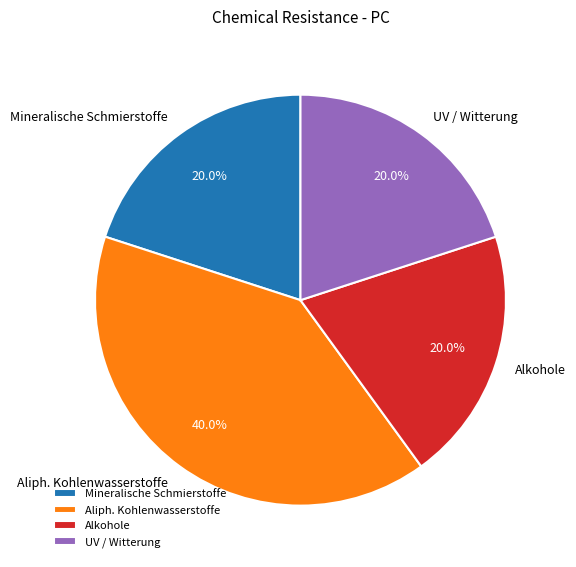

Approximately how many times larger is the value at Alkohole compared to Mineralische Schmierstoffe?

1.0